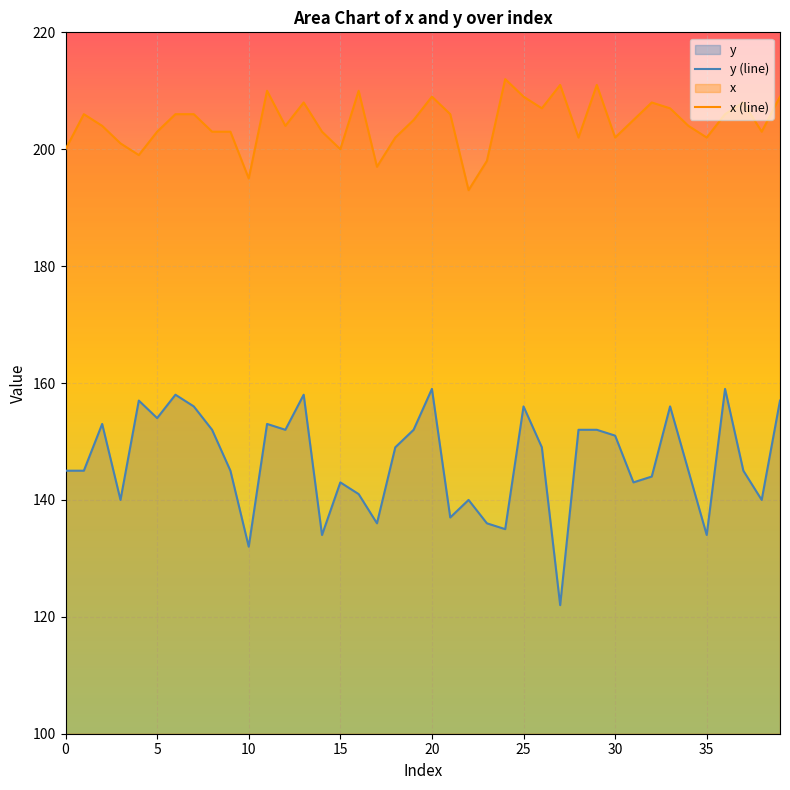

What is the maximum value for x (line)?

212